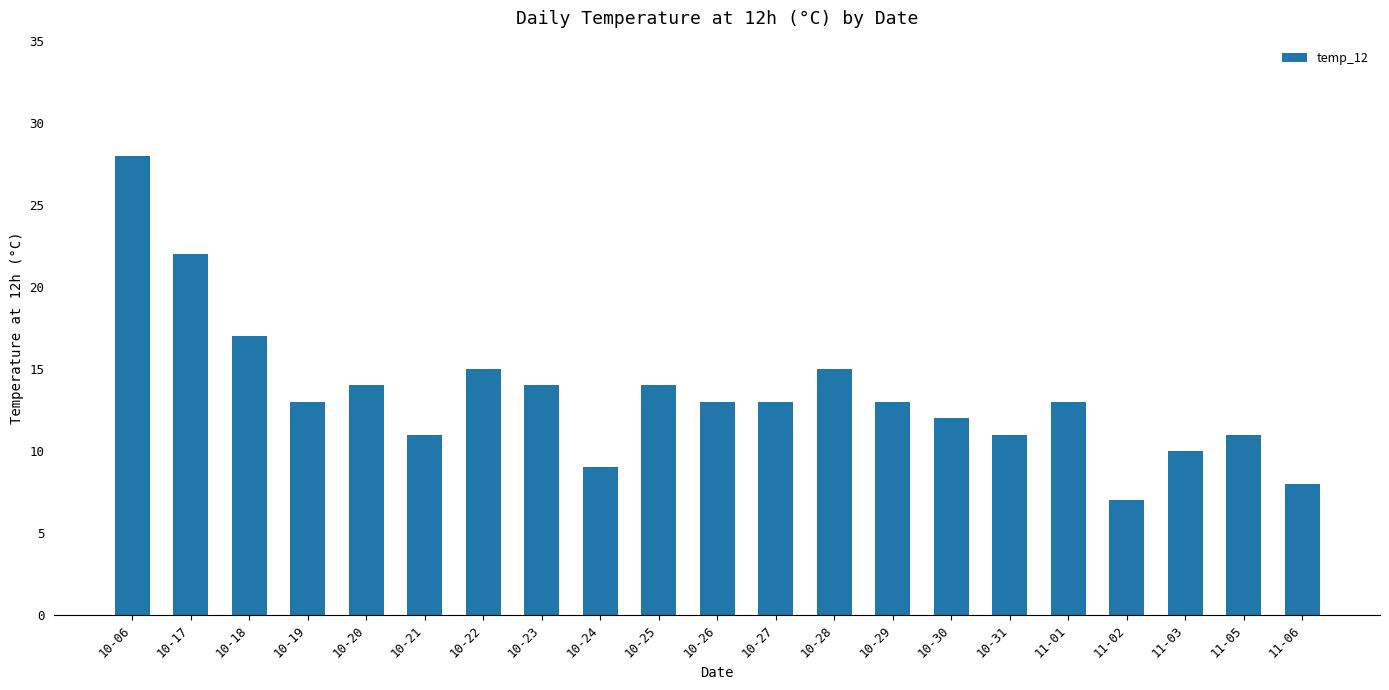

The chart shows a value of 8 at 11-06. True or false?

True